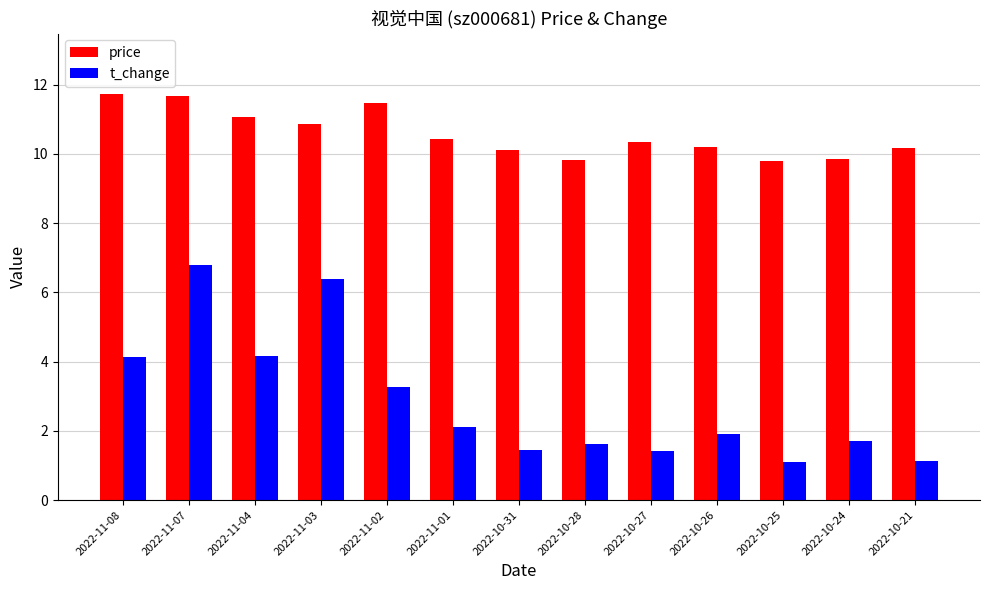

What is the sum of the price values at 2022-11-02 and 2022-10-21?

21.6